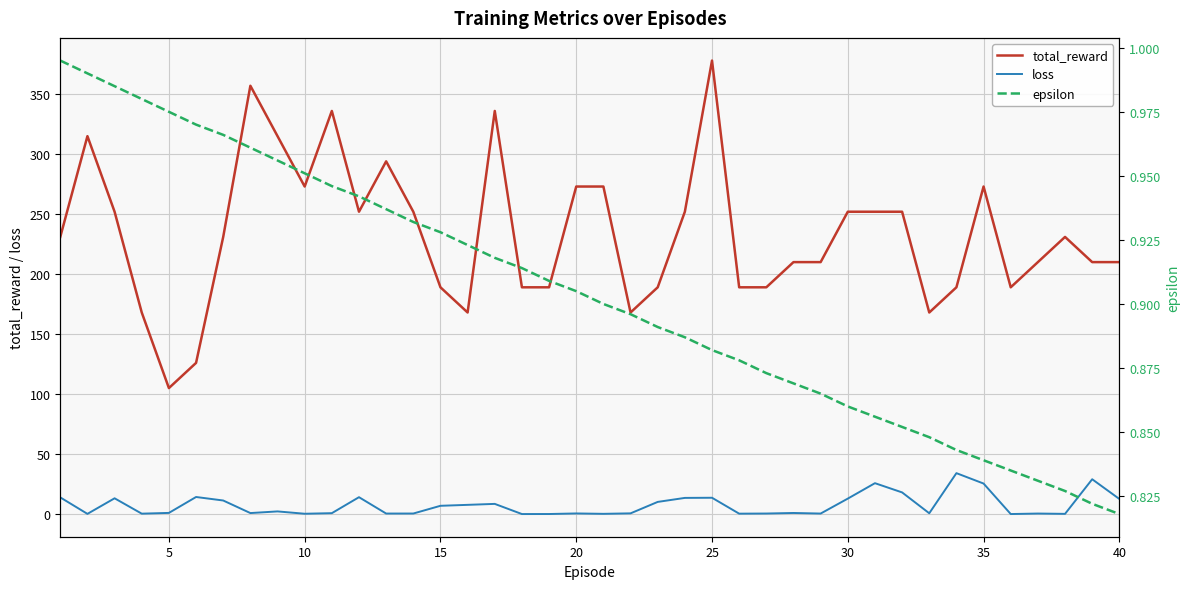

True or false: total_reward and loss intersect in this chart.

False